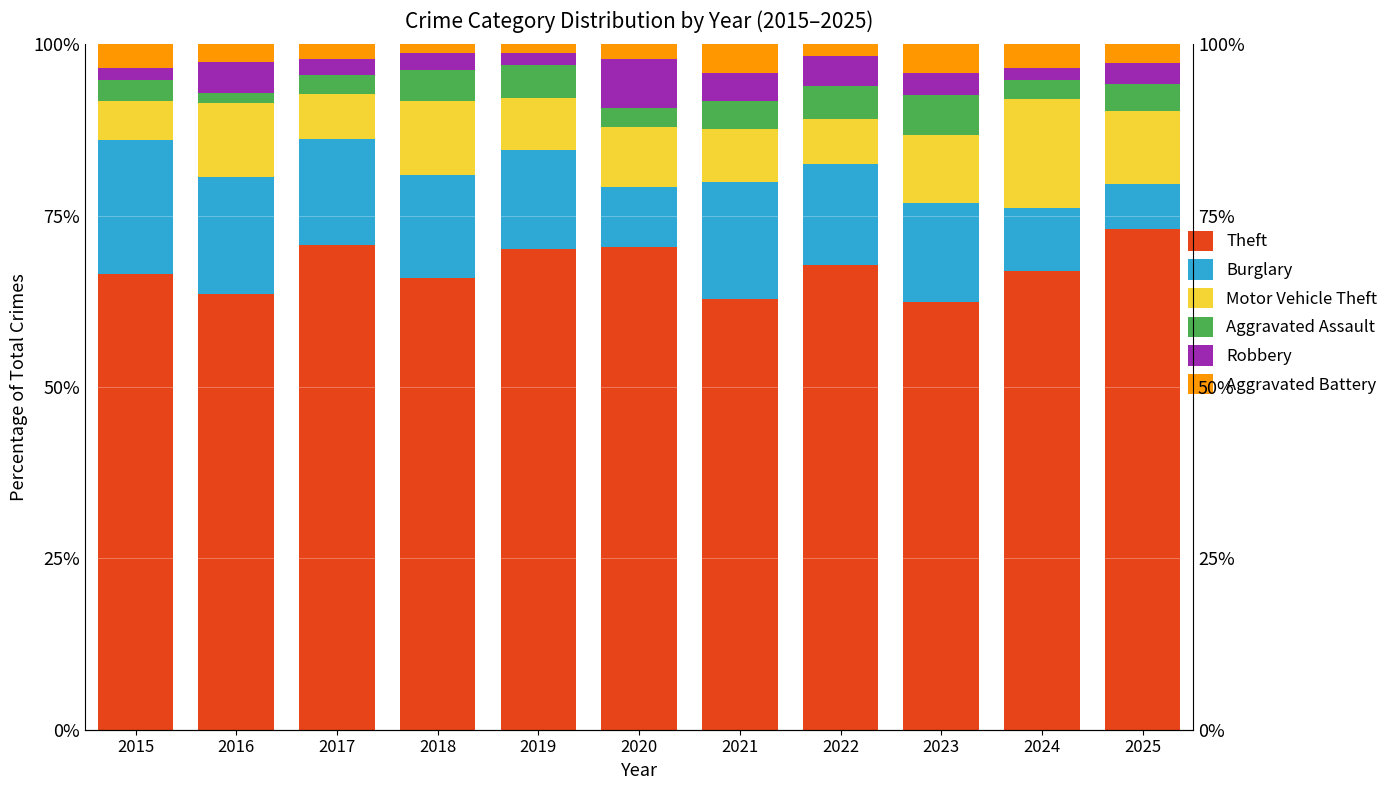

What are all the series names shown in the legend?

Theft, Burglary, Motor Vehicle Theft, Aggravated Assault, Robbery, Aggravated Battery